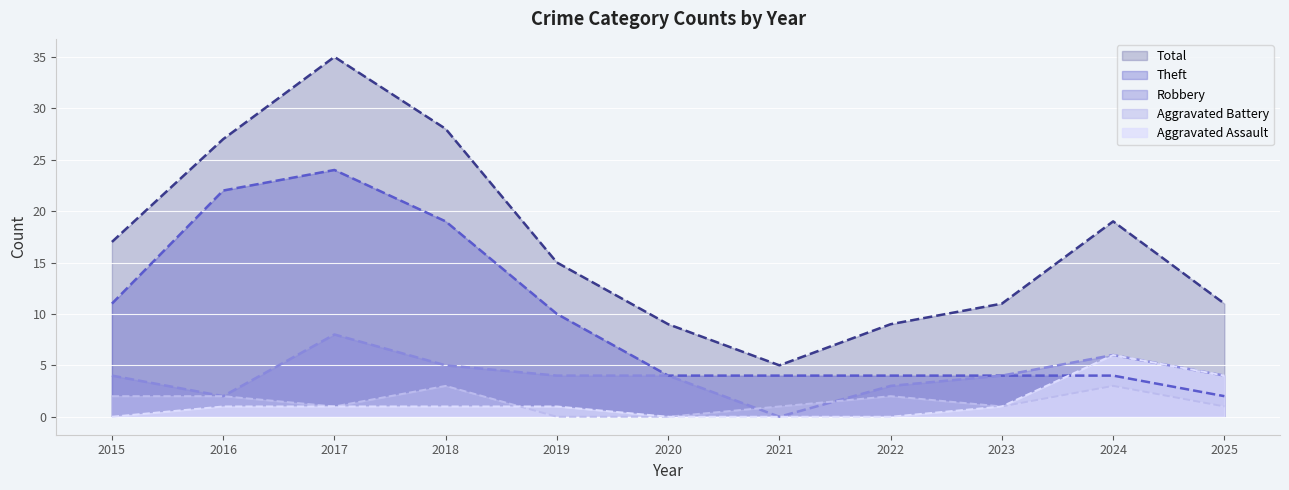

Which series has the largest total across all categories?

Total